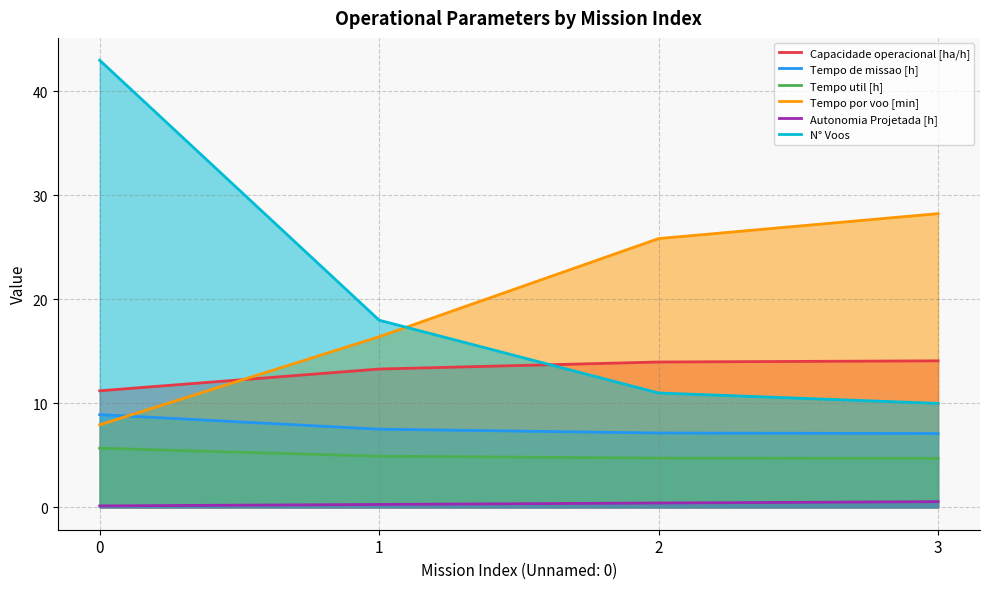

Which series has the largest range (max minus min)?

N° Voos